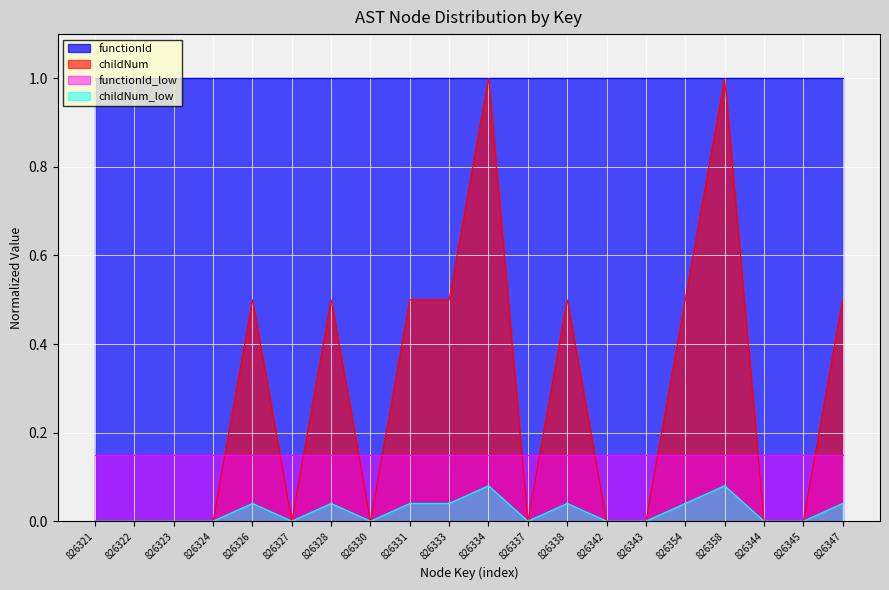

The value at 826328 is 0.5. True or false?

True